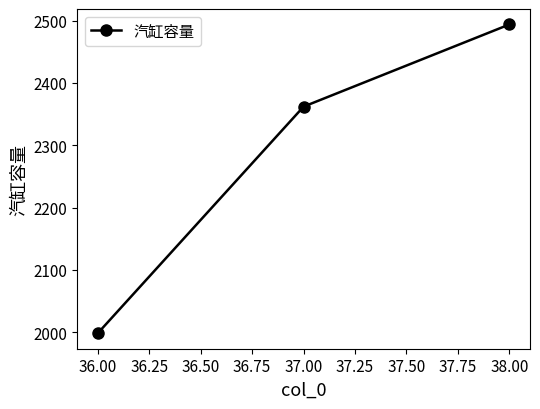

What is the difference between the maximum and second lowest values?

132